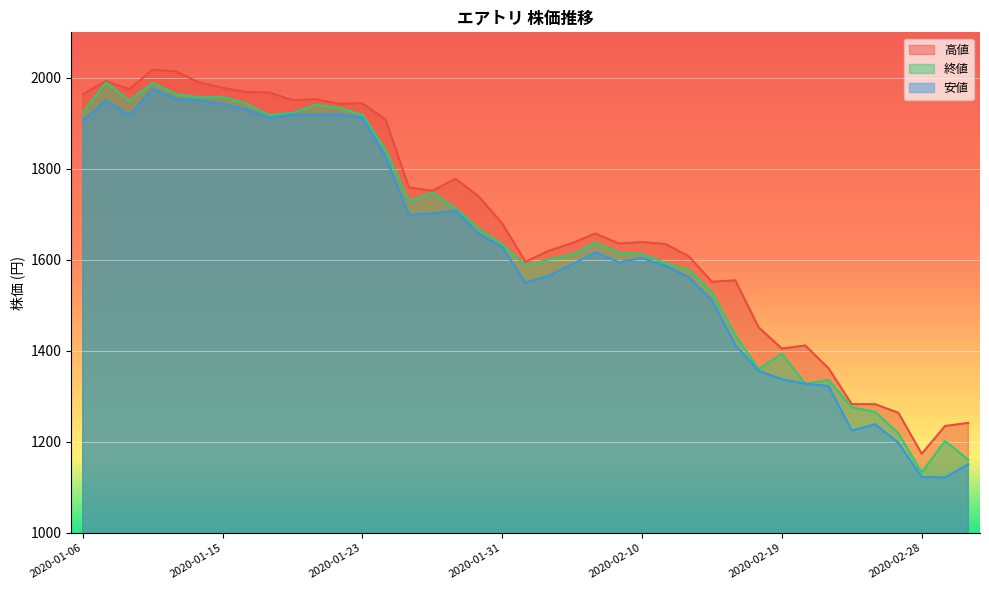

Is it true that 高値 equals 1778 at 2020-01-29?

True